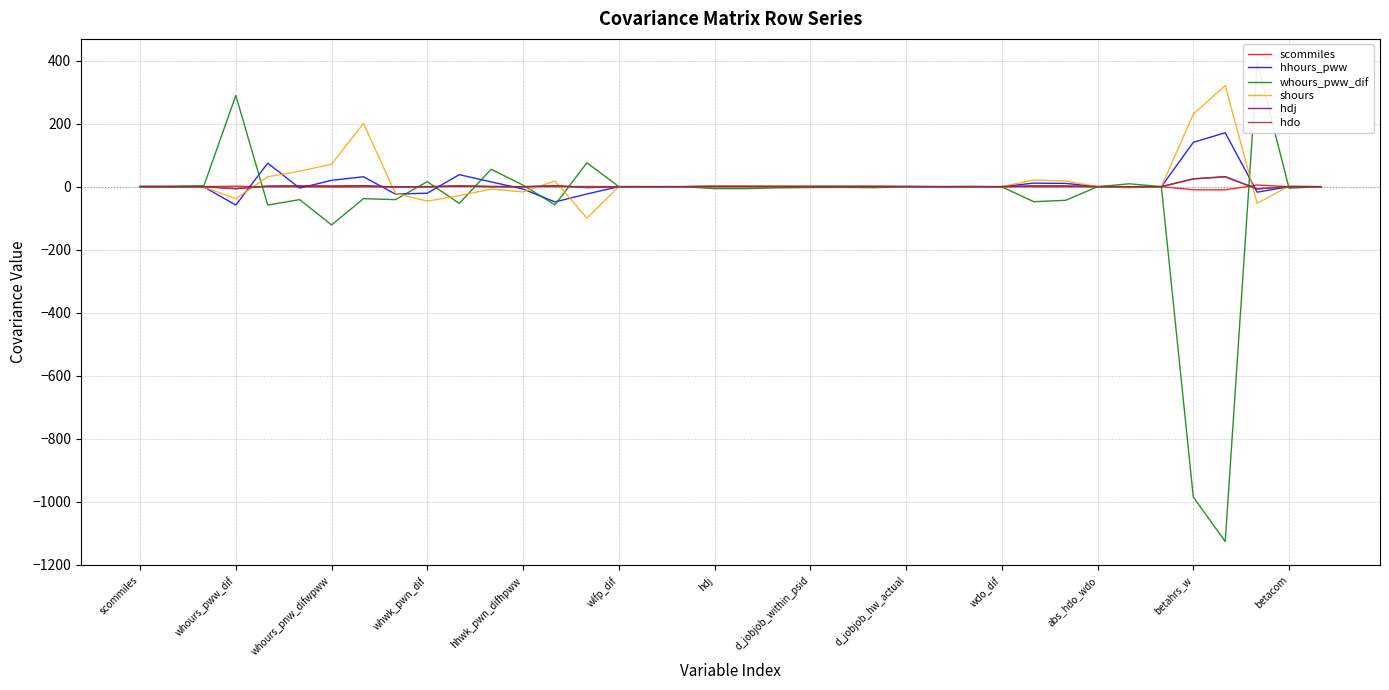

What is the maximum value for whours_pww_dif?

393.0